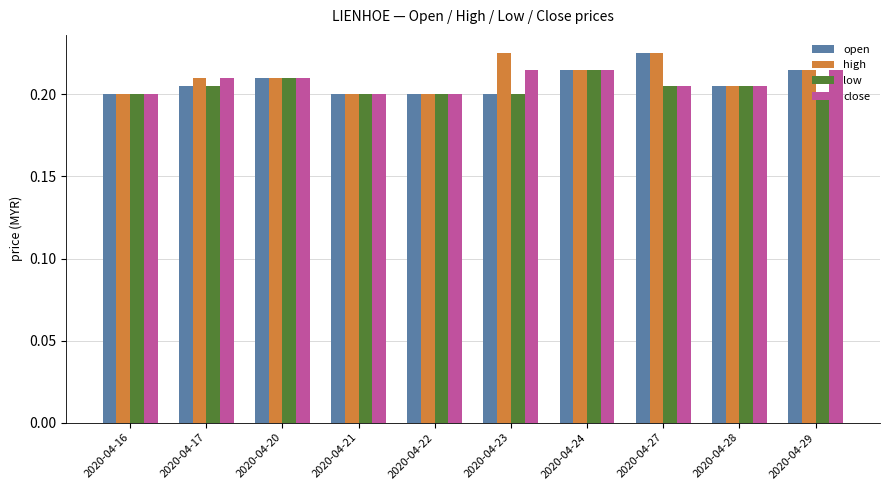

What is the sum of the open values at 2020-04-24 and 2020-04-28?

0.4